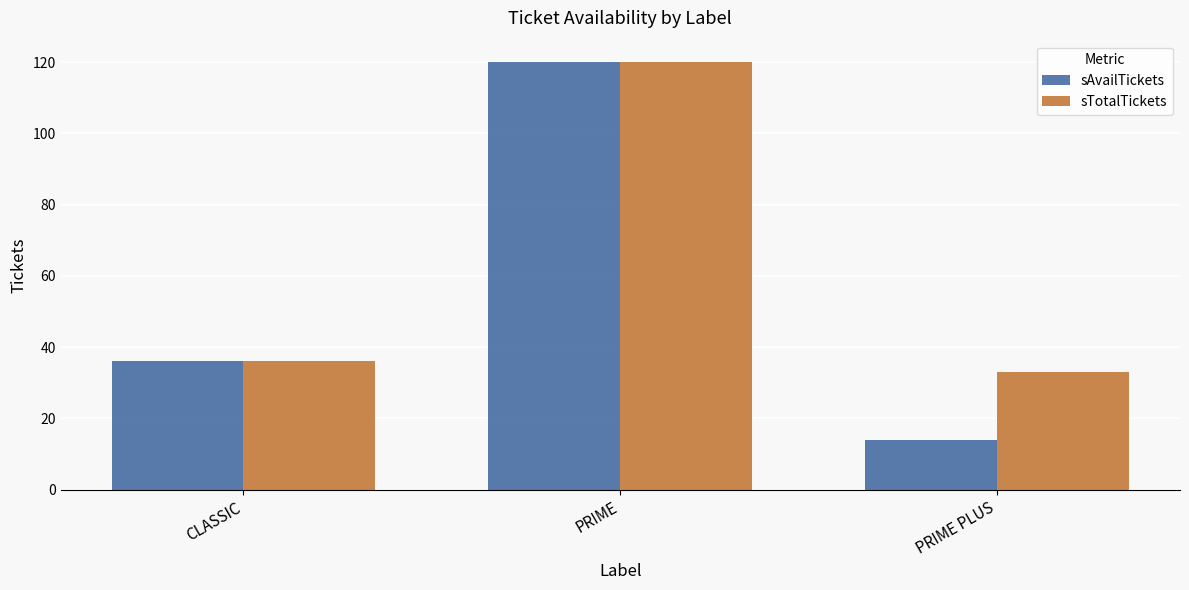

Is the value of sAvailTickets at PRIME greater than the value of sTotalTickets at PRIME PLUS?

Yes